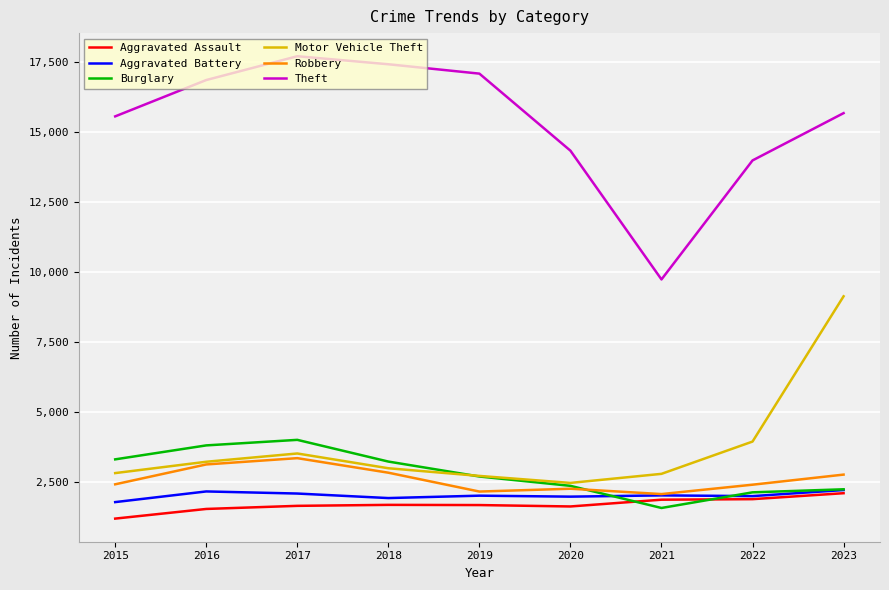

At how many categories does at least one series exceed 3364?

9